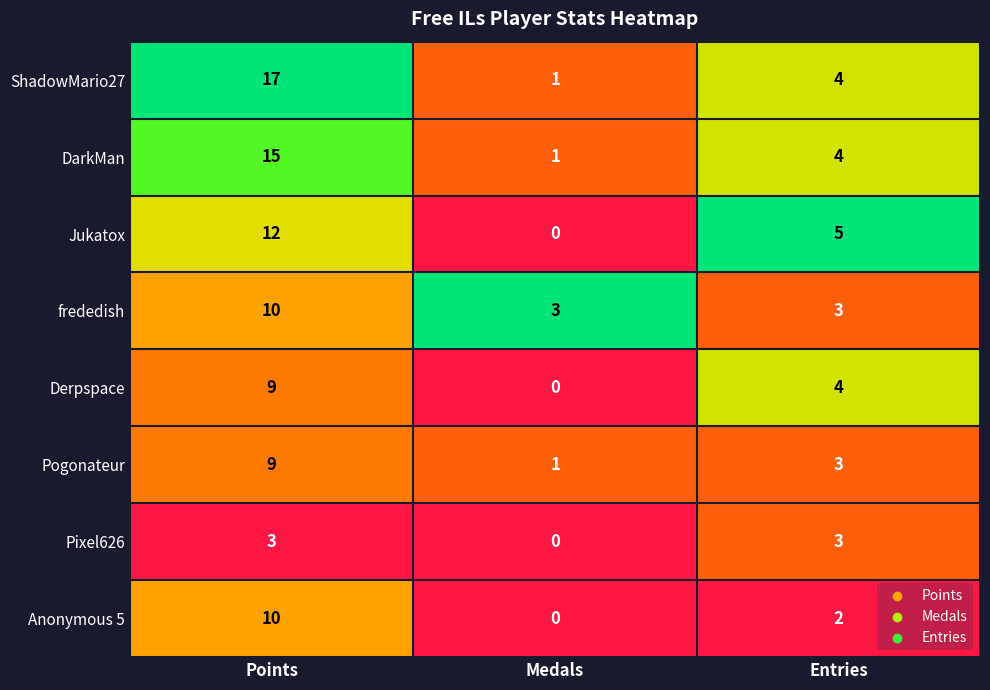

What is the difference between the second highest and minimum values in the DarkMan series?

3